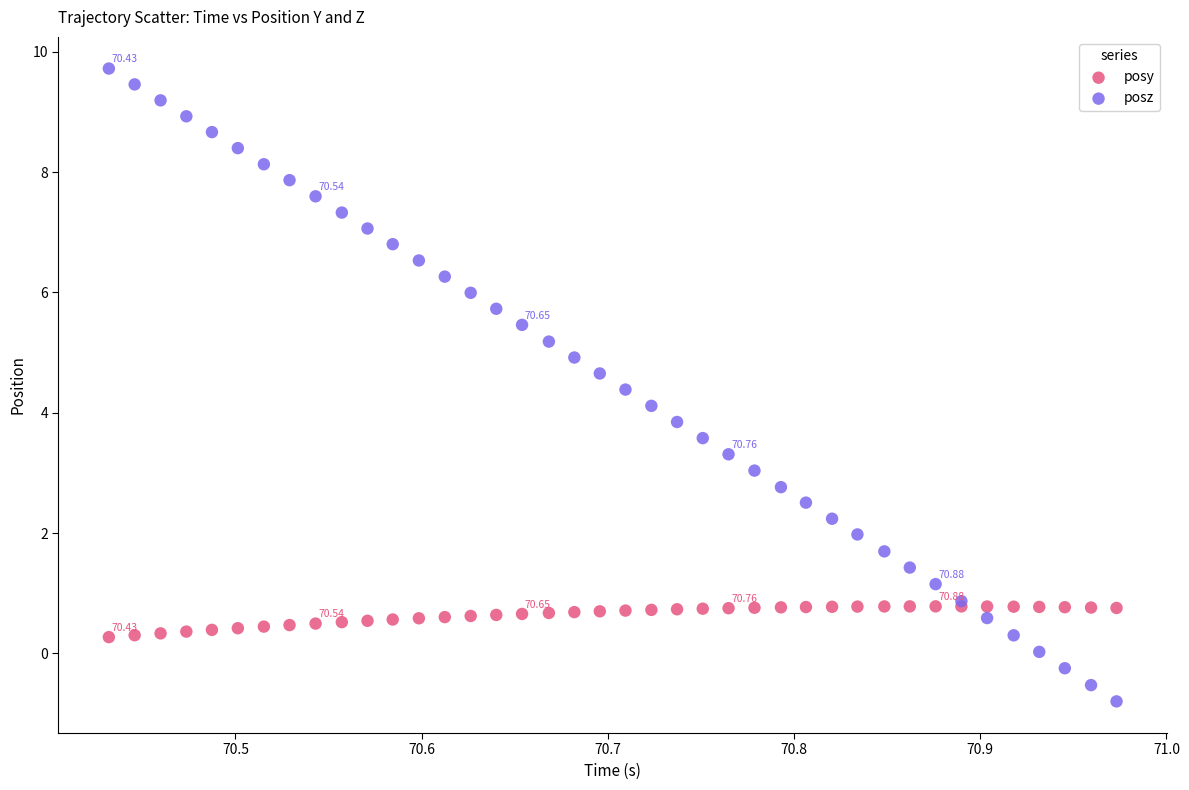

What is the X range (max minus min) for the scatter plot?

0.5